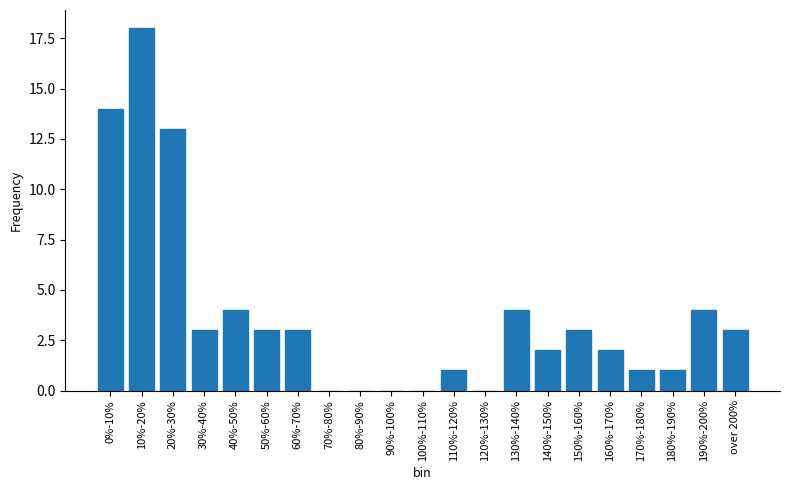

Reading left to right, extract all data points from this chart.

0%-10%=14	10%-20%=18	20%-30%=13	30%-40%=3	40%-50%=4	50%-60%=3	60%-70%=3	70%-80%=0	80%-90%=0	90%-100%=0	100%-110%=0	110%-120%=1	120%-130%=0	130%-140%=4	140%-150%=2	150%-160%=3	160%-170%=2	170%-180%=1	180%-190%=1	190%-200%=4	over 200%=3